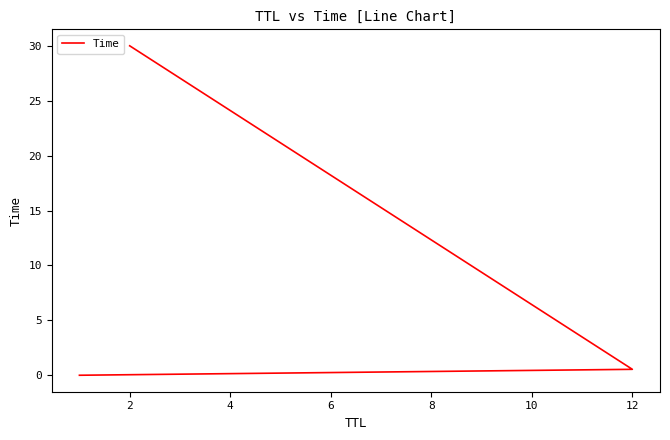

Does the chart have visible grid lines?

No